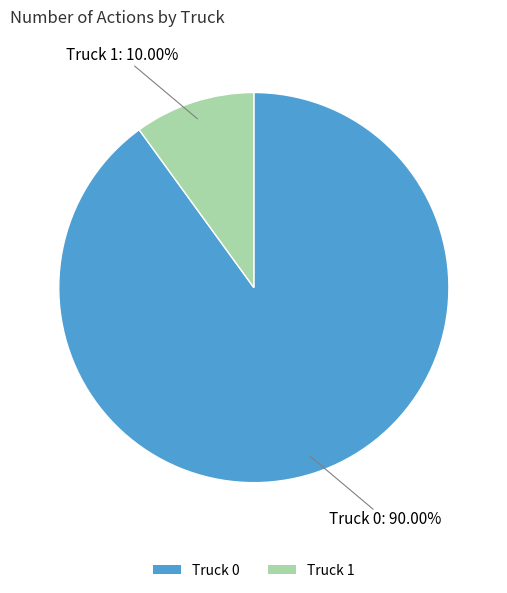

To the nearest percent, what is the difference between the largest and smallest slice percentages?

80%